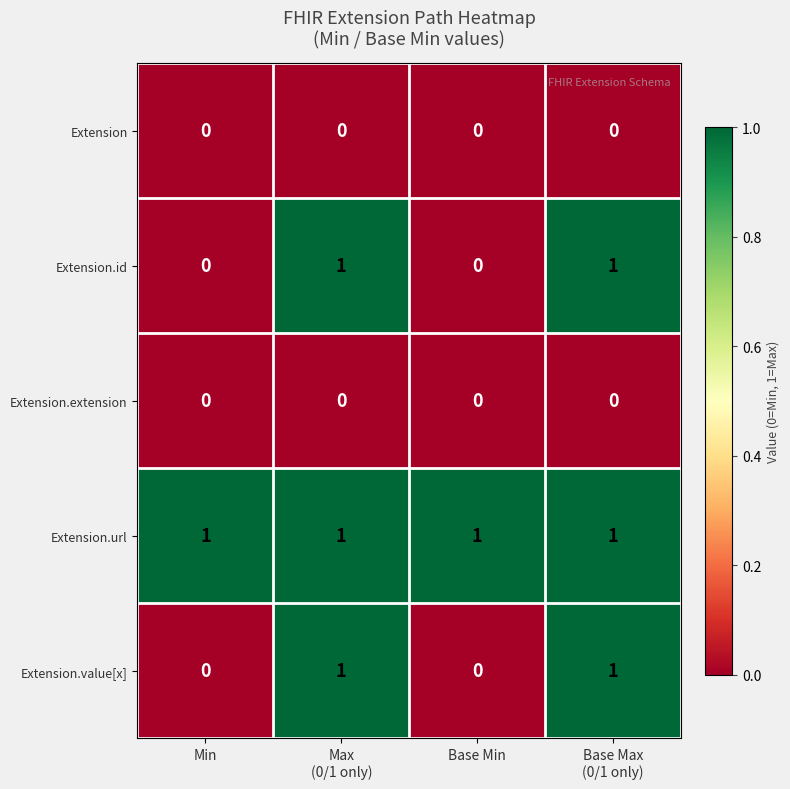

The Extension.id series shows -1 at Base Min. True or false?

False